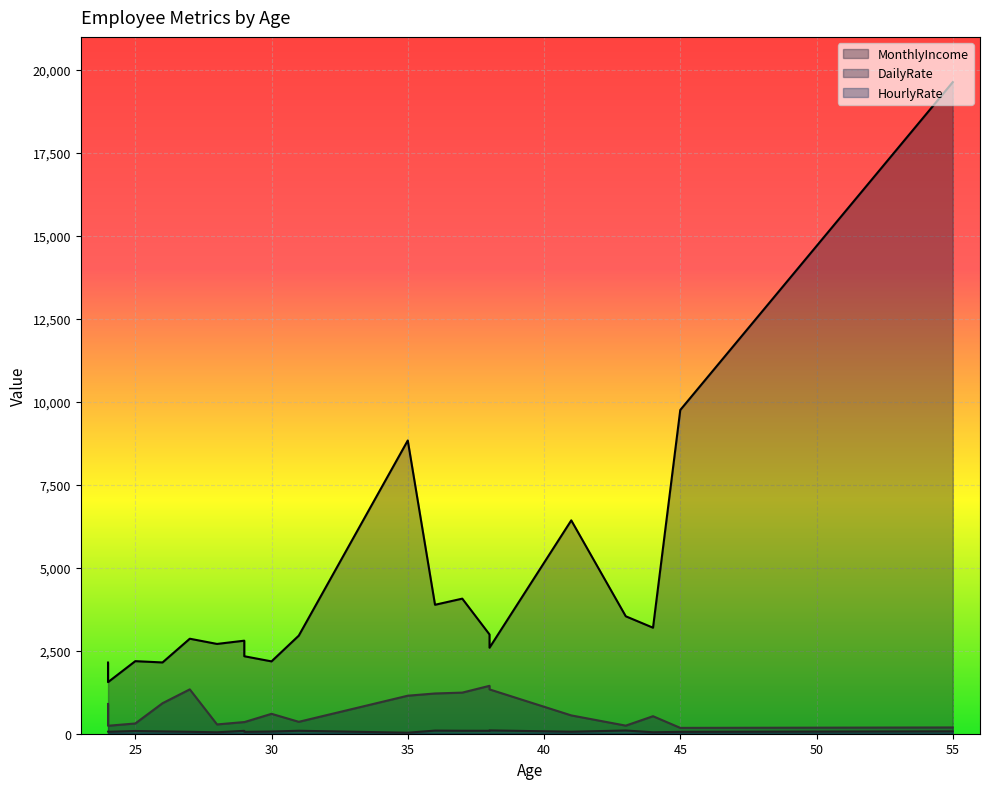

List the series in order of their peak value, highest first.

MonthlyIncome, DailyRate, HourlyRate